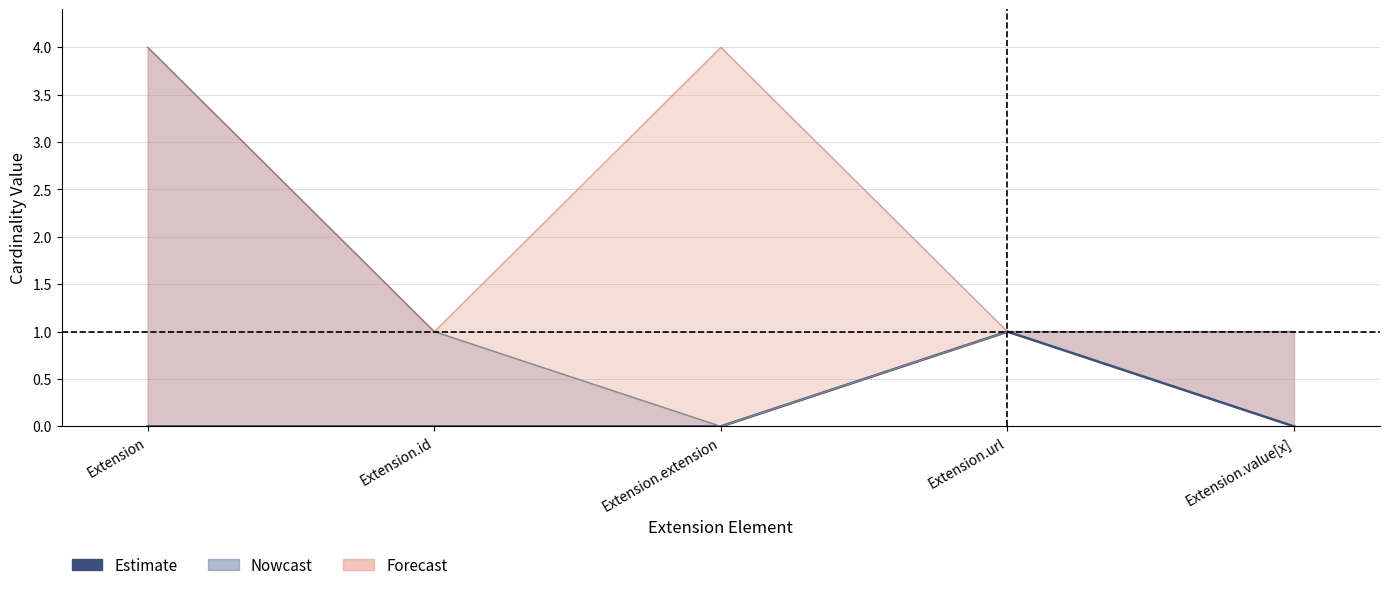

What is the value of the 4th point from the left?

1